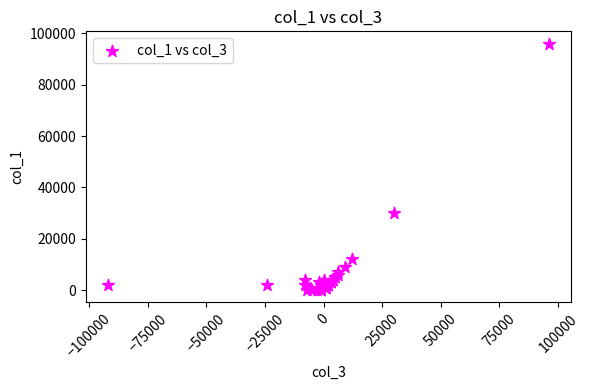

What Y value in the scatter plot is closest to 48000?

30000